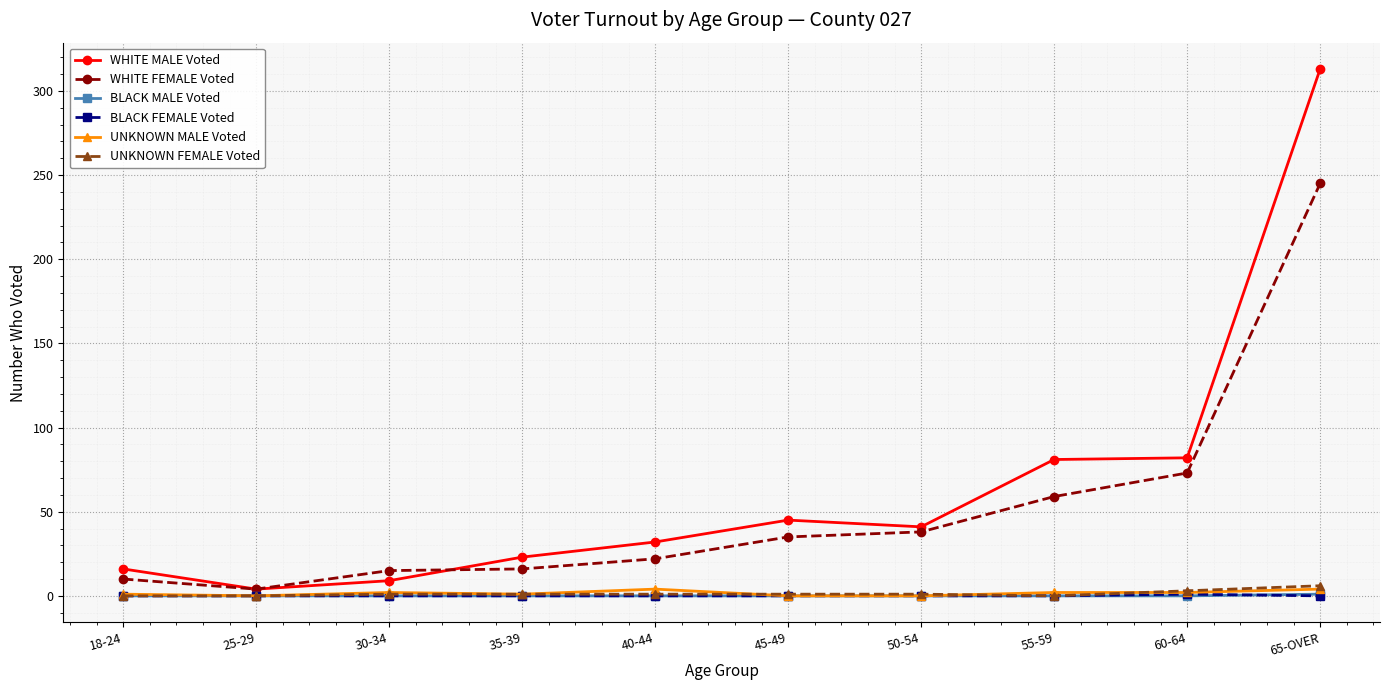

What is the label of the 1st point from the left?

18-24